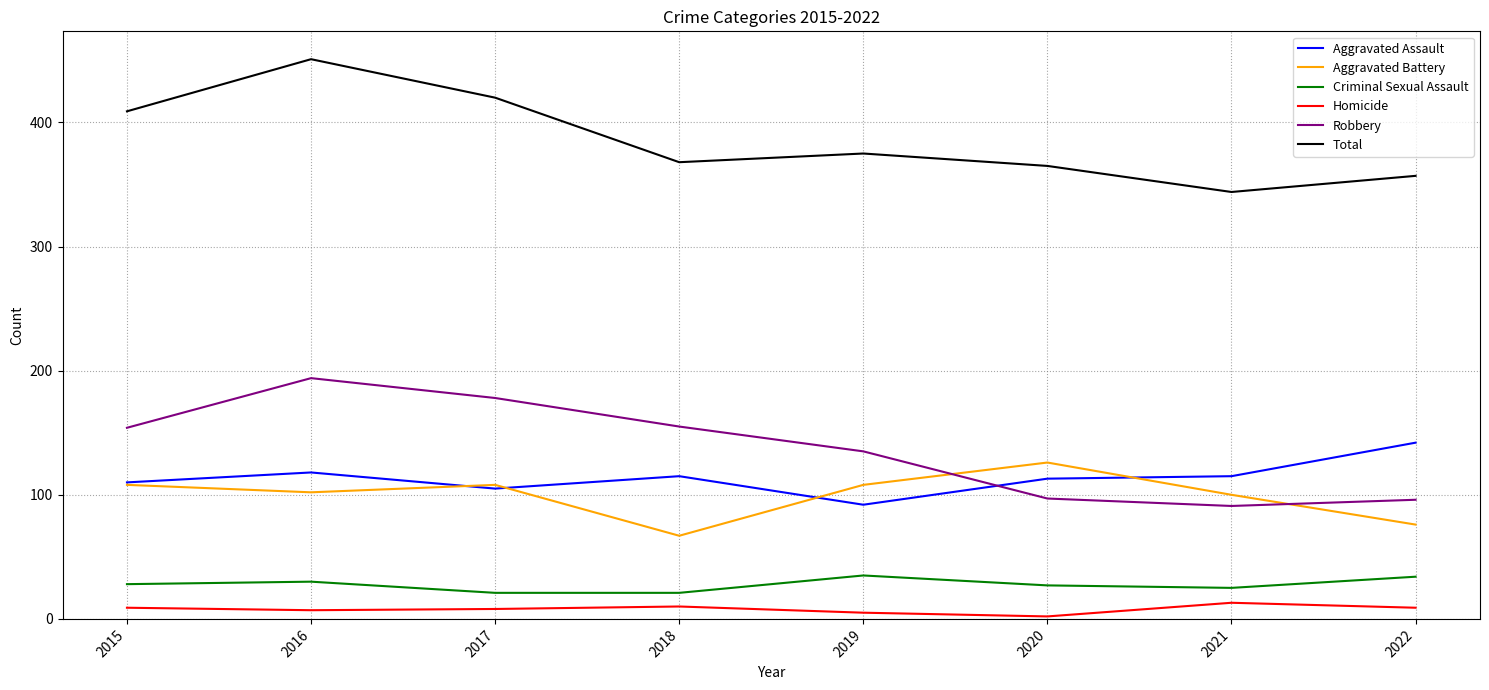

What is the highest value of the Aggravated Assault series?

142